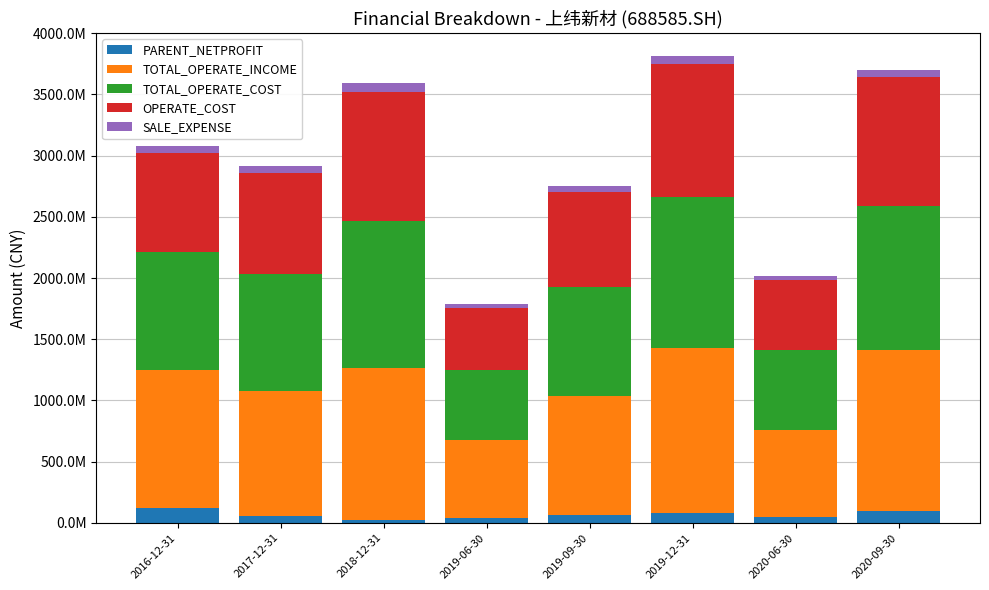

Rank the categories by PARENT_NETPROFIT value from lowest to highest.

2018-12-31, 2019-06-30, 2020-06-30, 2017-12-31, 2019-09-30, 2019-12-31, 2020-09-30, 2016-12-31